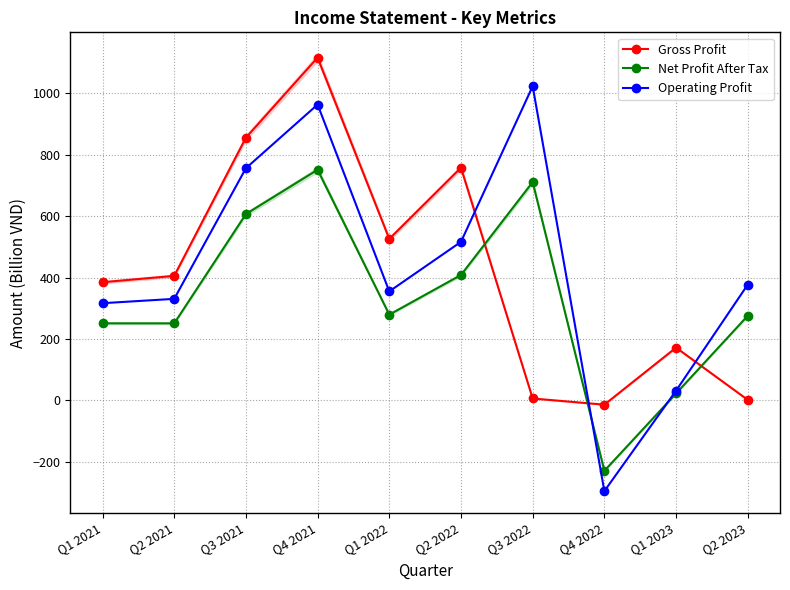

In Gross Profit, how many points are lower than both neighbors (excluding endpoints)?

2